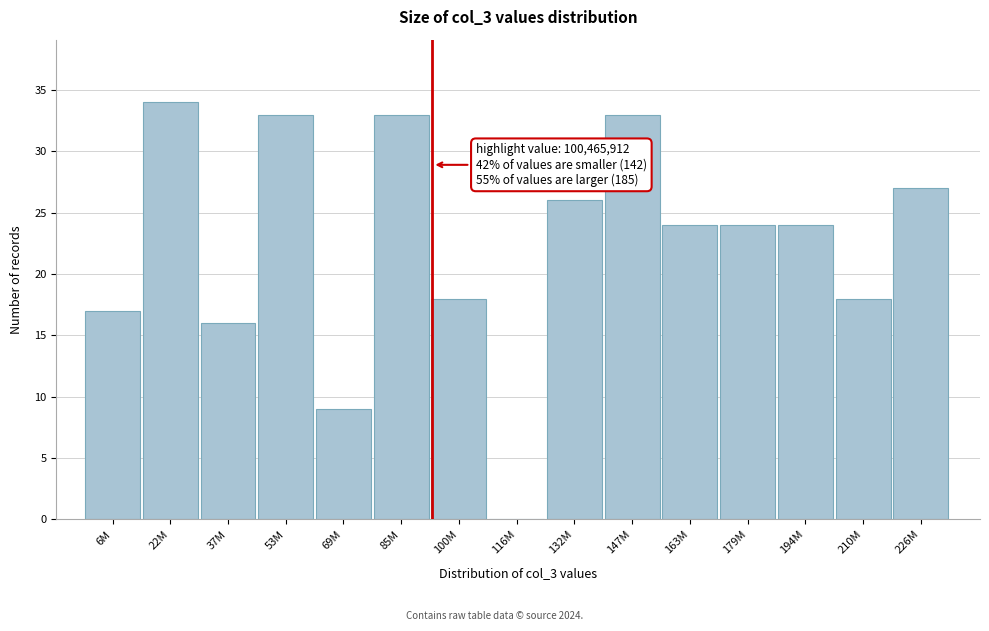

Reading right to left, list all the values displayed in this chart.

226M=27	210M=18	194M=24	179M=24	163M=24	147M=33	132M=26	116M=0	100M=18	85M=33	69M=9	53M=33	37M=16	22M=34	6M=17